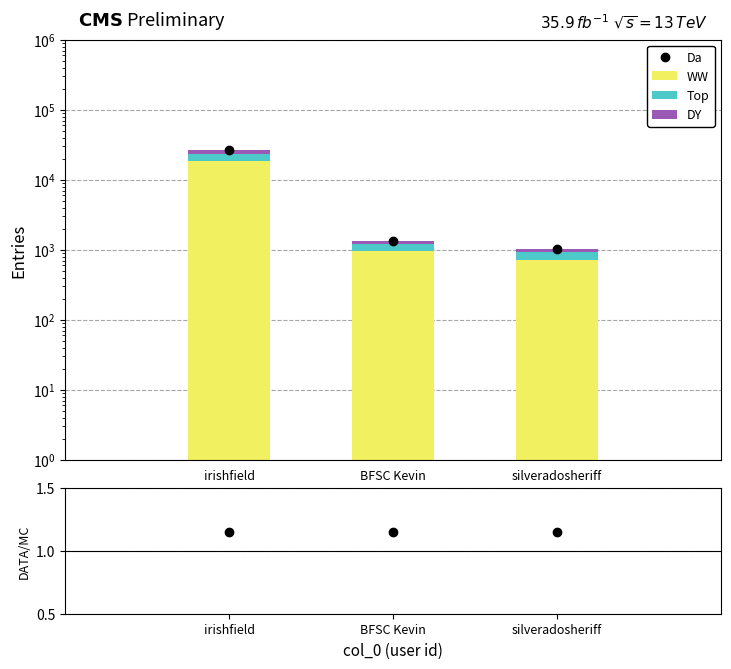

Which series has the largest total across all categories?

WW